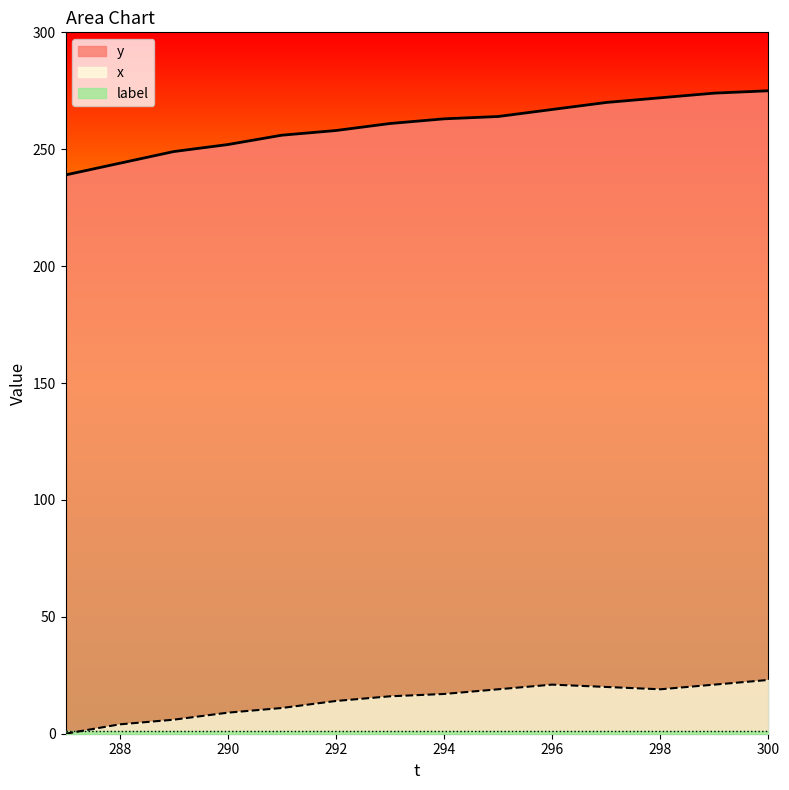

Does the chart display data point markers on the line(s)?

No